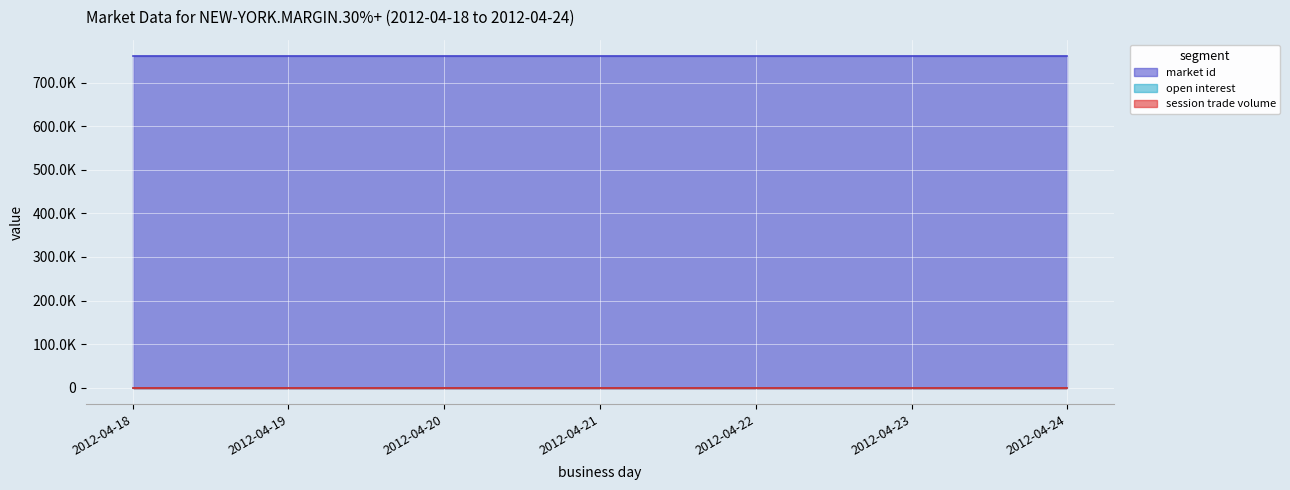

True or false: market id and open interest cross at least once.

False